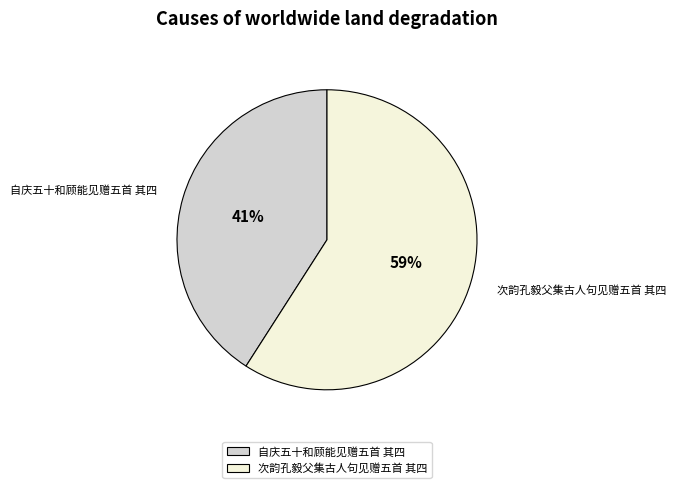

What percentage is the 次韵孔毅父集古人句见赠五首 其四 slice, to the nearest percent?

59%